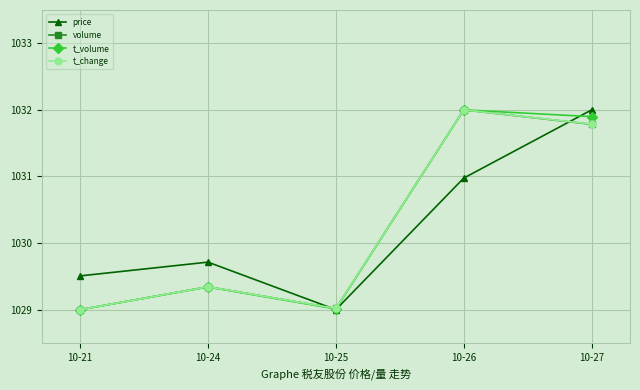

The t_volume series shows 1031.9 at 10-27. True or false?

True